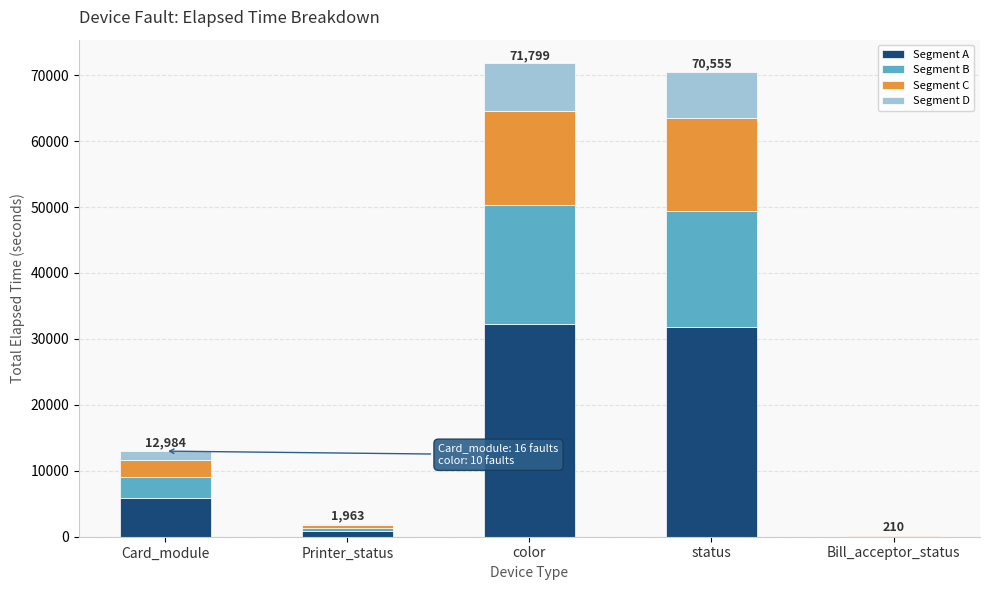

How many categories are shown in the chart?

5